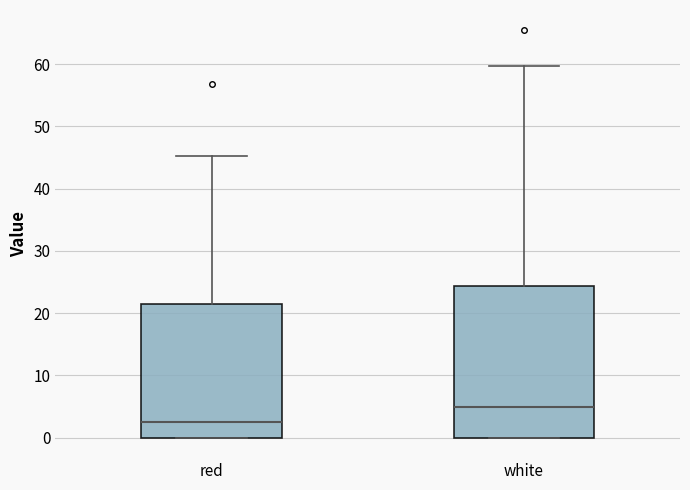

Where is the upper edge of the box for red on the y-axis? The values are not printed on the chart, so give them approximately, as read against the axis.

22